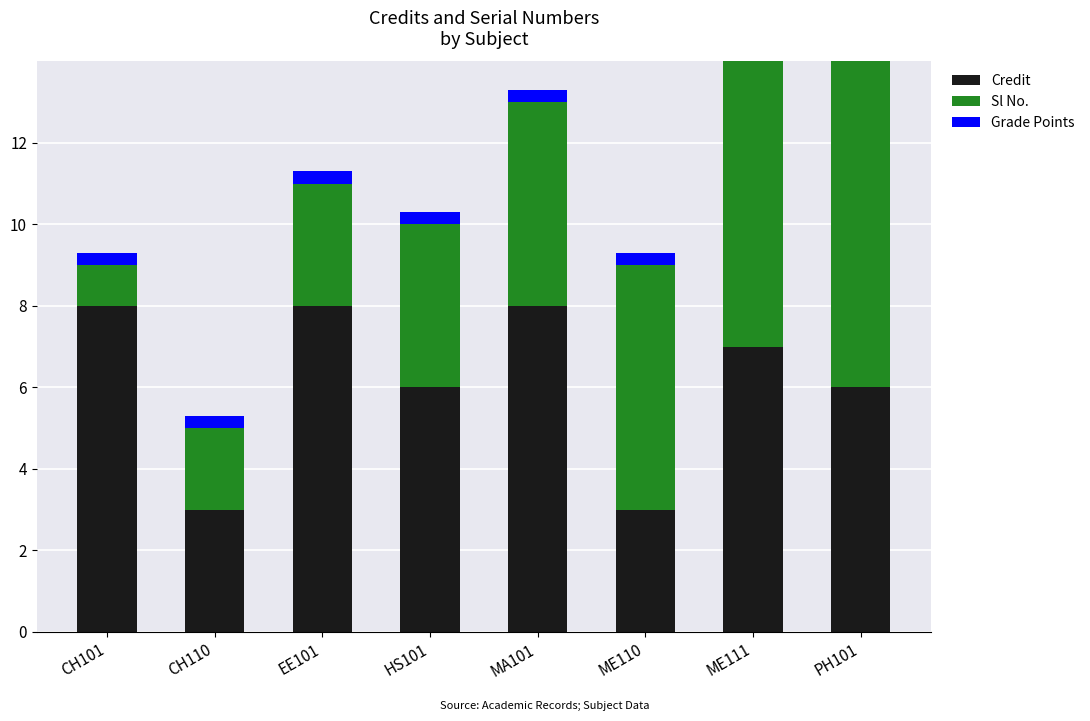

Between EE101 and MA101, which series saw the biggest shift?

Sl No.